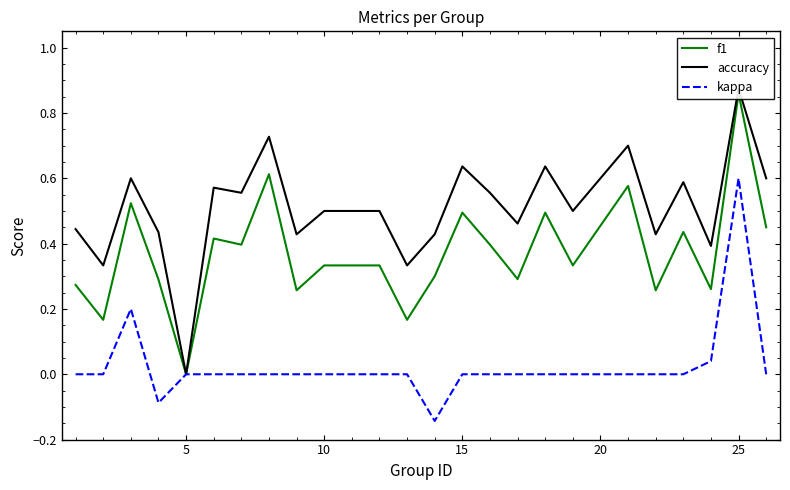

Which series has the largest range (max minus min)?

accuracy